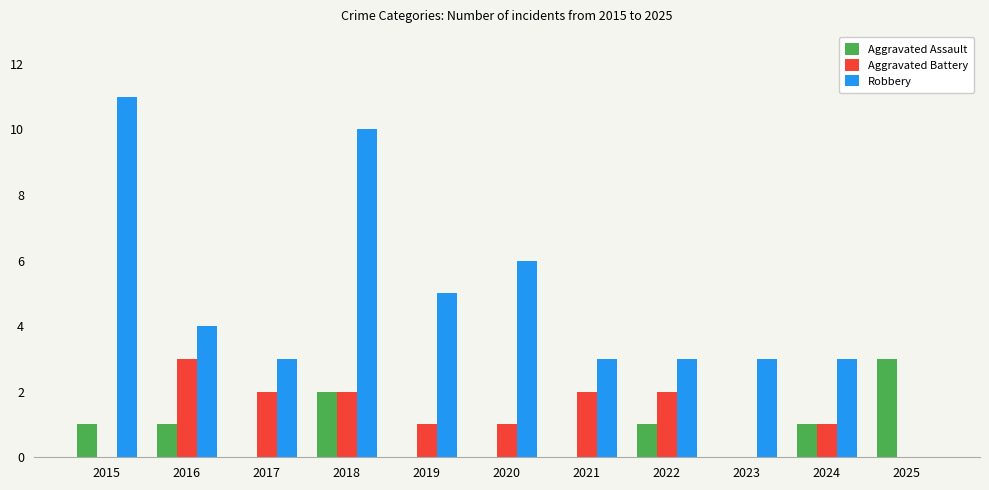

At which category is the sum across all series the highest?

2018